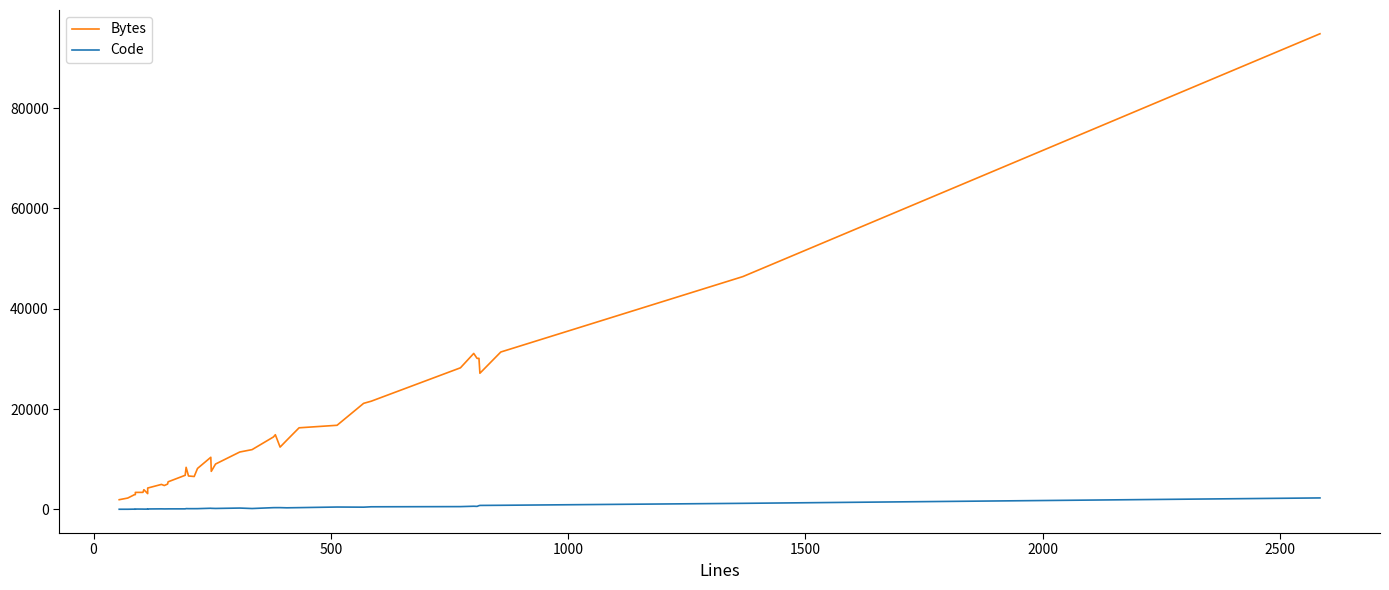

List the series in order of their overall mean, lowest first.

Code, Bytes